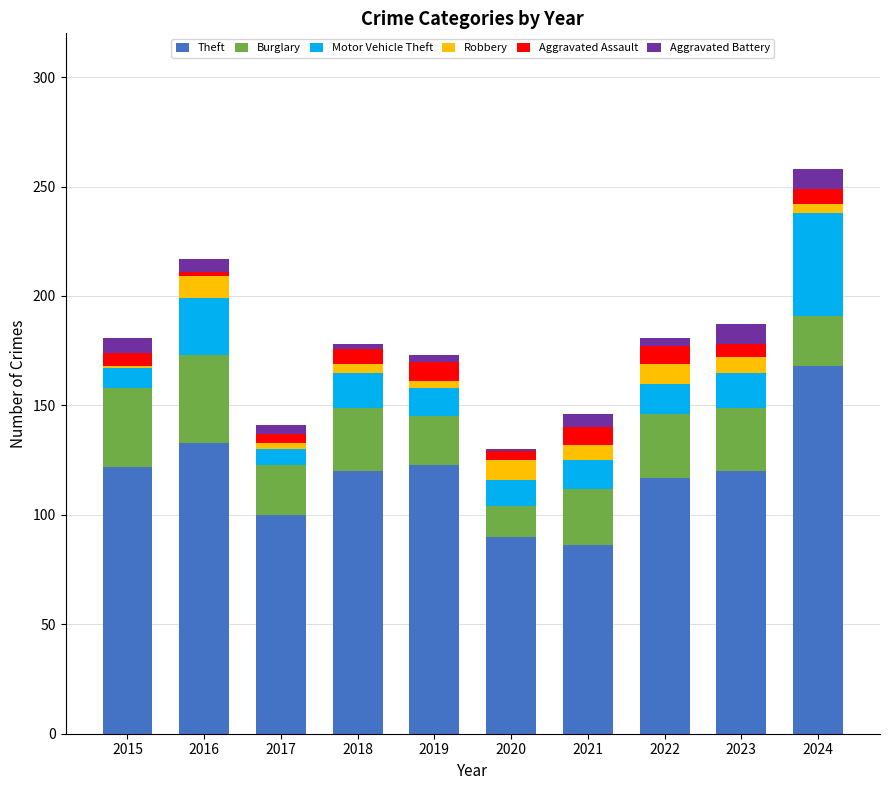

What is the maximum value for Theft?

168